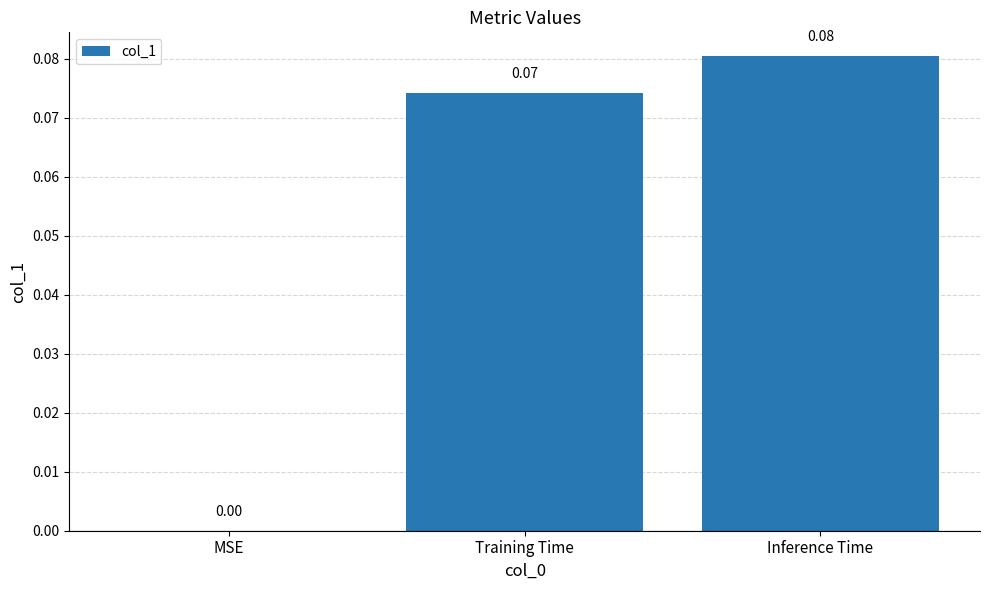

Where is the data nearest to the value 0?

MSE